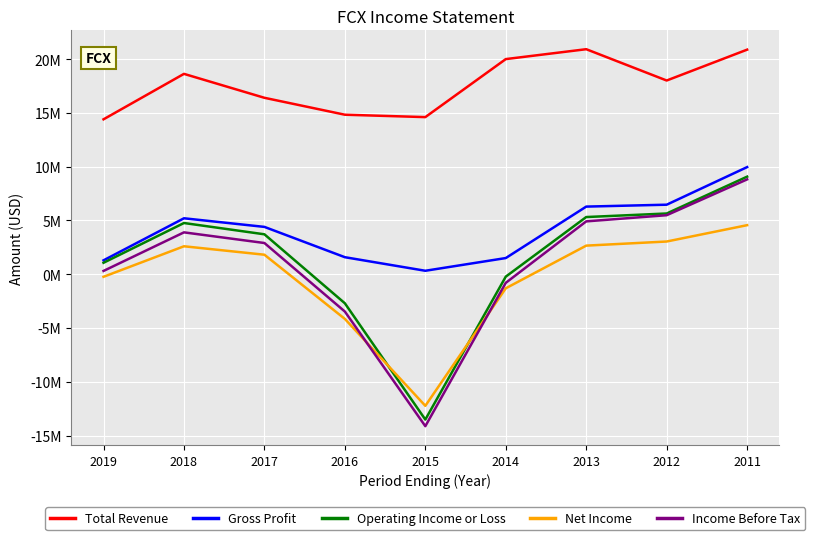

Is this an area chart (filled region under the line)?

No